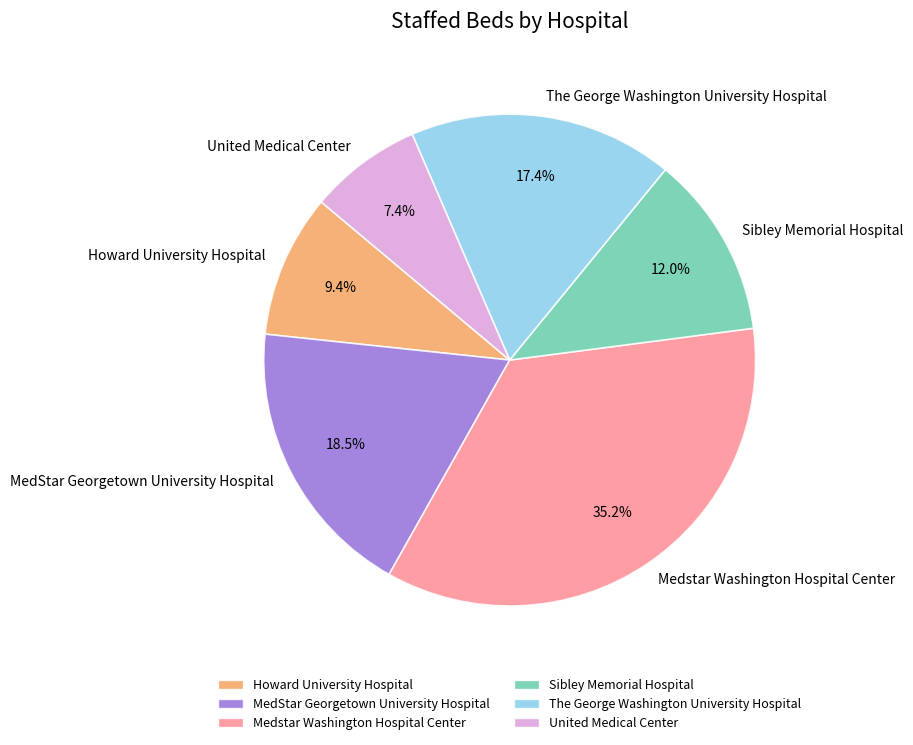

How many slices are in this pie chart?

6